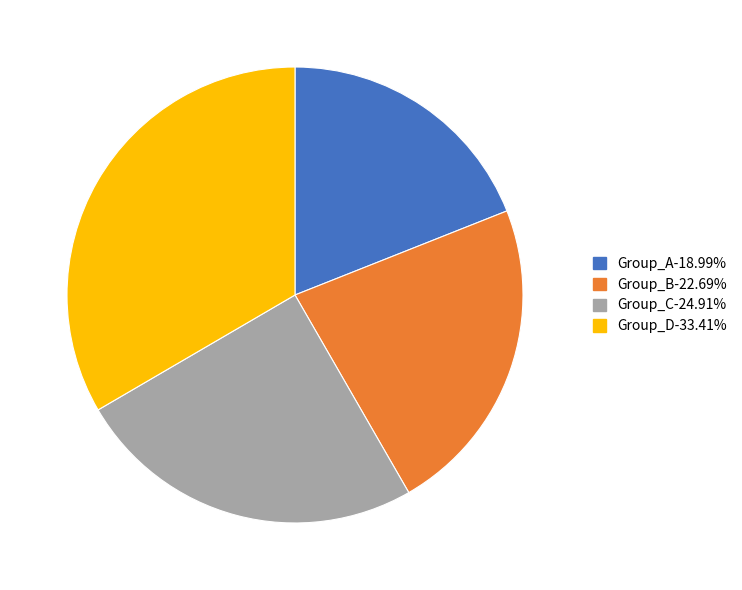

Do Group_D-33.41% and Group_B-22.69% together represent more than half of the pie?

Yes